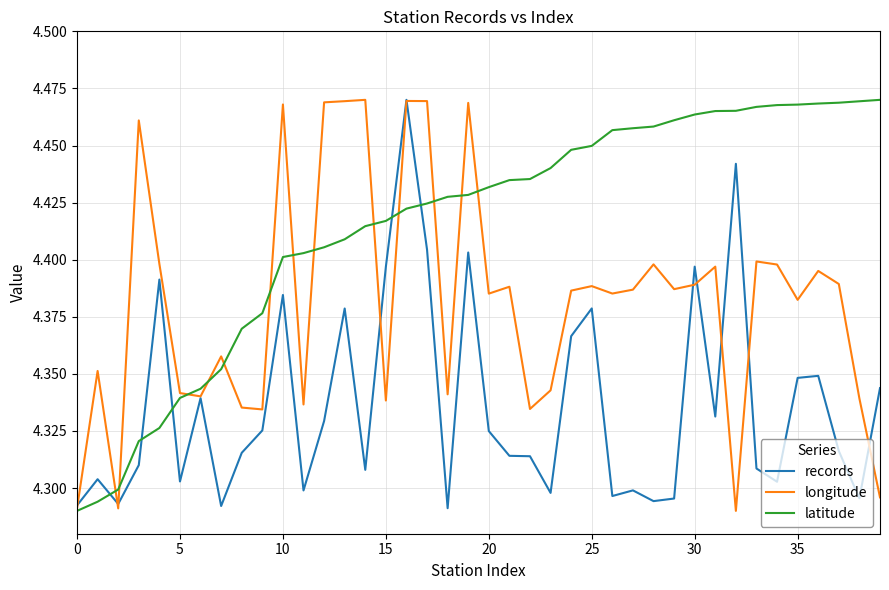

Which series has the largest total across all categories?

latitude